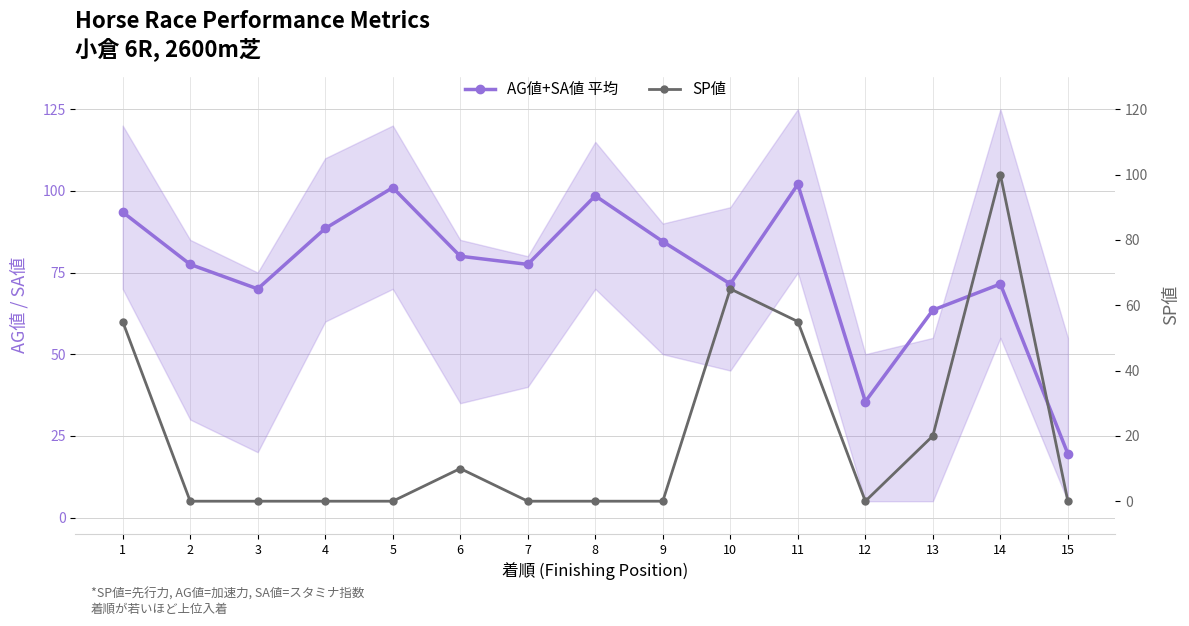

Does the chart display data point markers on the line(s)?

Yes